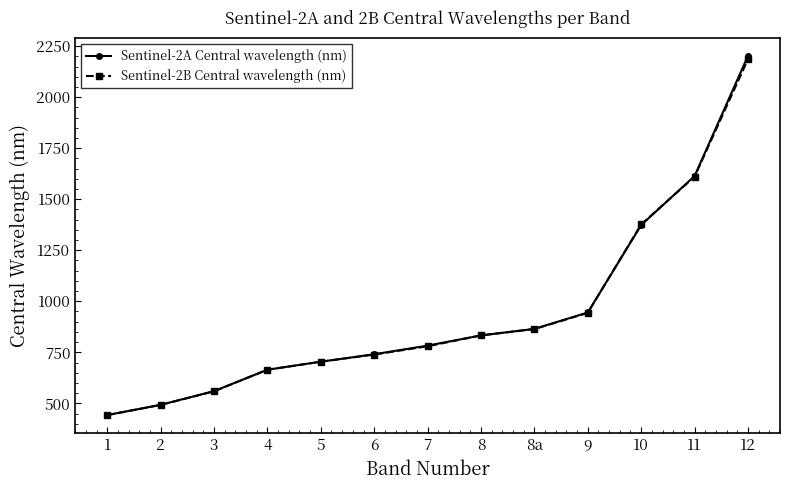

True or false: Sentinel-2B Central wavelength (nm) has more than 1 points higher than both neighbors.

False